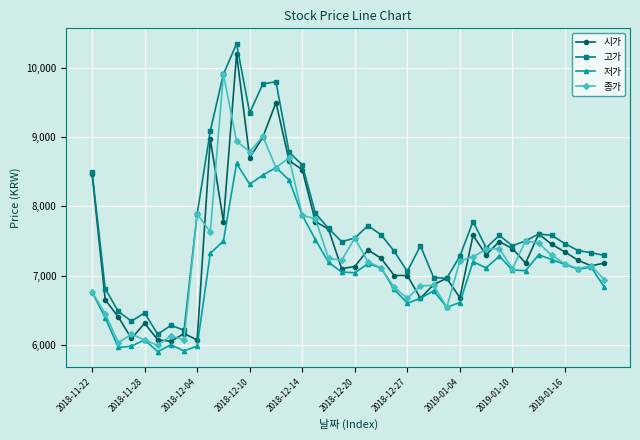

How many lines are shown in the chart?

4